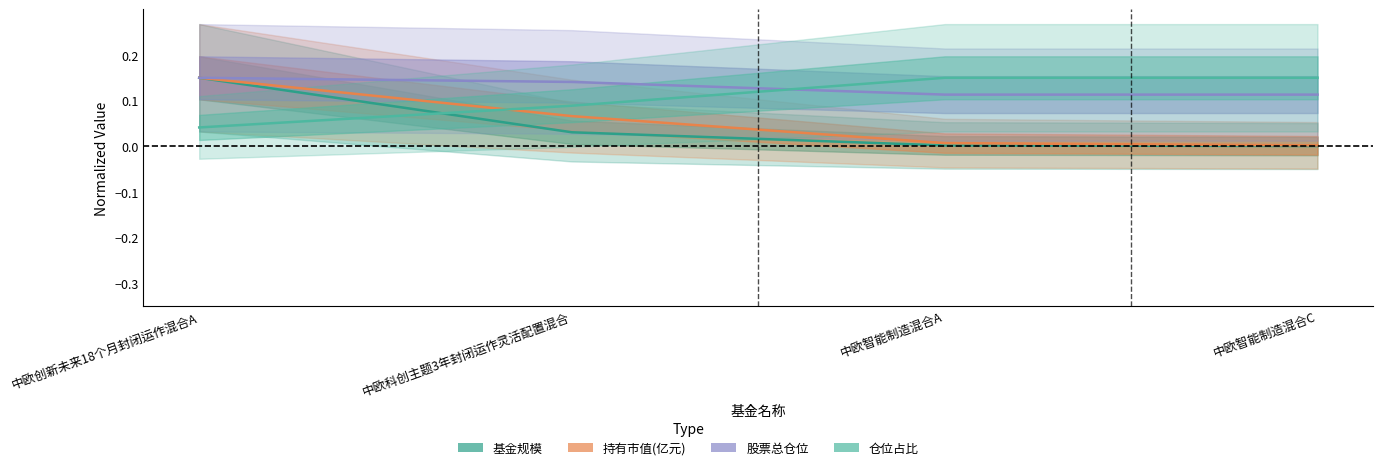

What is the greatest value displayed?

0.1